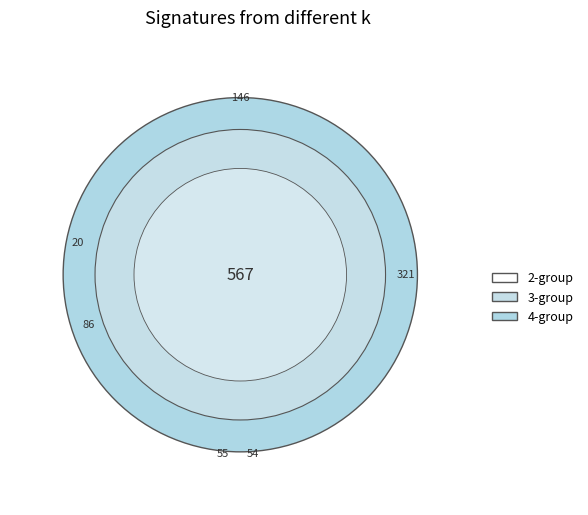

Does 22 account for over 50% of the chart?

No